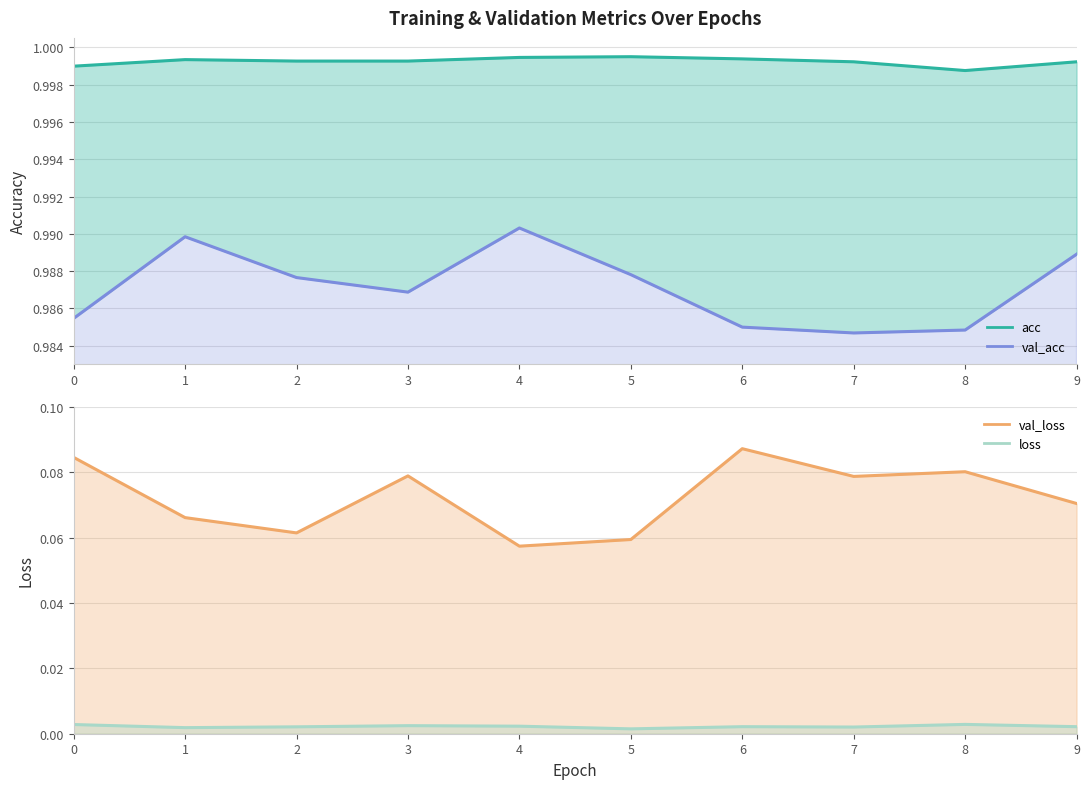

Which series has the largest total across all categories?

acc